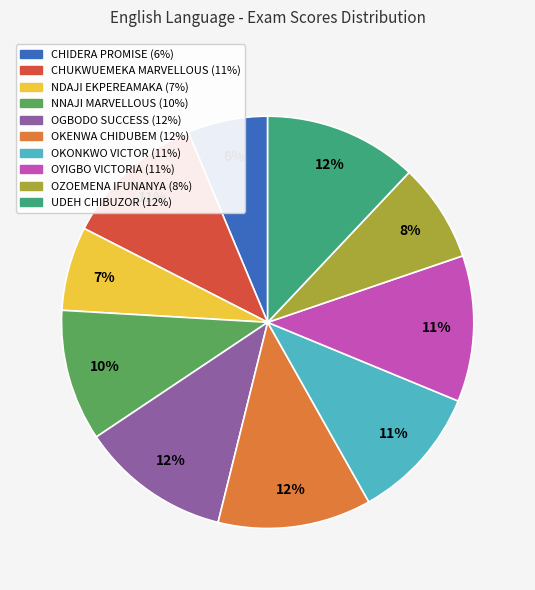

Does any single category account for the majority?

No